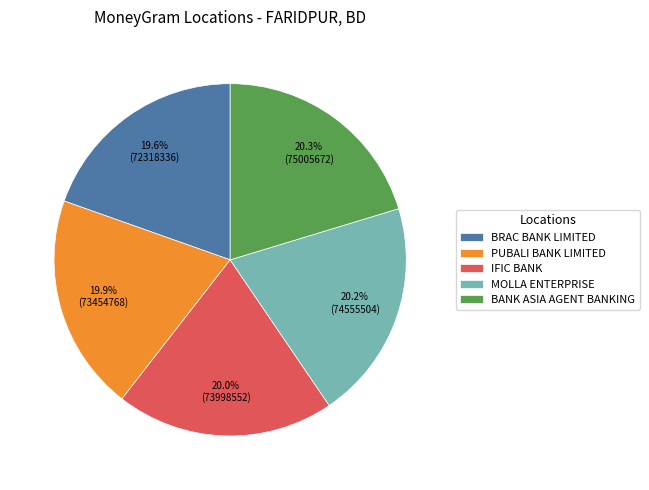

How many slices are in this pie chart?

5